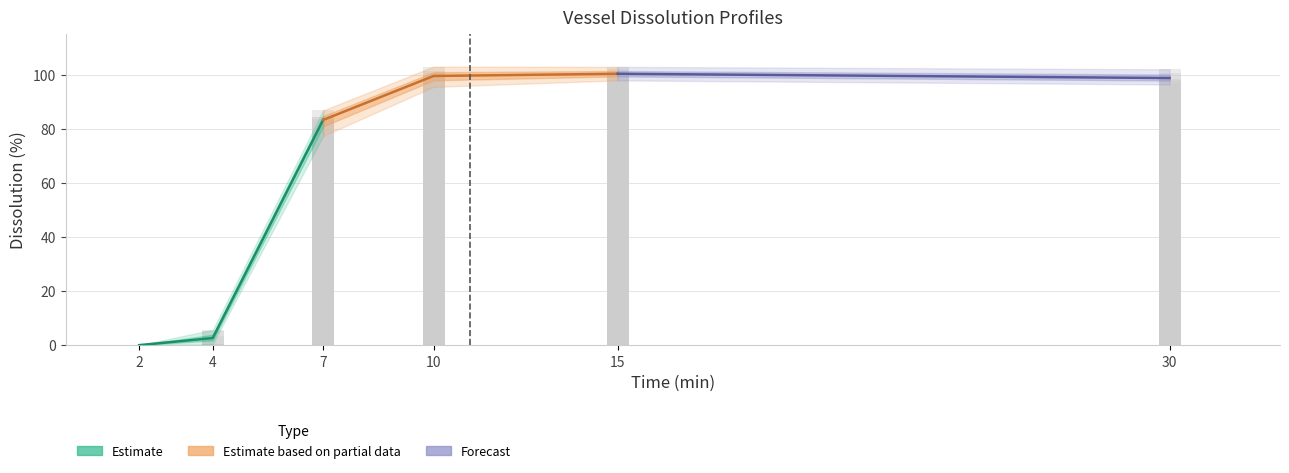

Reading left to right, extract all data points from this chart.

Vessel1: 2=0.0	4=5.2	7=84.4	10=95.6	15=98.0	30=97.6
Vessel10: 2=0.0	4=0.6	7=84.4	10=101.5	15=102.4	30=100.6
Vessel11: 2=0.0	4=0.4	7=77.4	10=99.0	15=99.8	30=98.0
Vessel12: 2=0.0	4=0.5	7=83.5	10=103.1	15=103.0	30=102.1
Vessel2: 2=0.0	4=5.7	7=86.9	10=100.7	15=100.6	30=98.4
Vessel4: 2=0.0	4=3.4	7=83.6	10=97.9	15=98.9	30=96.5